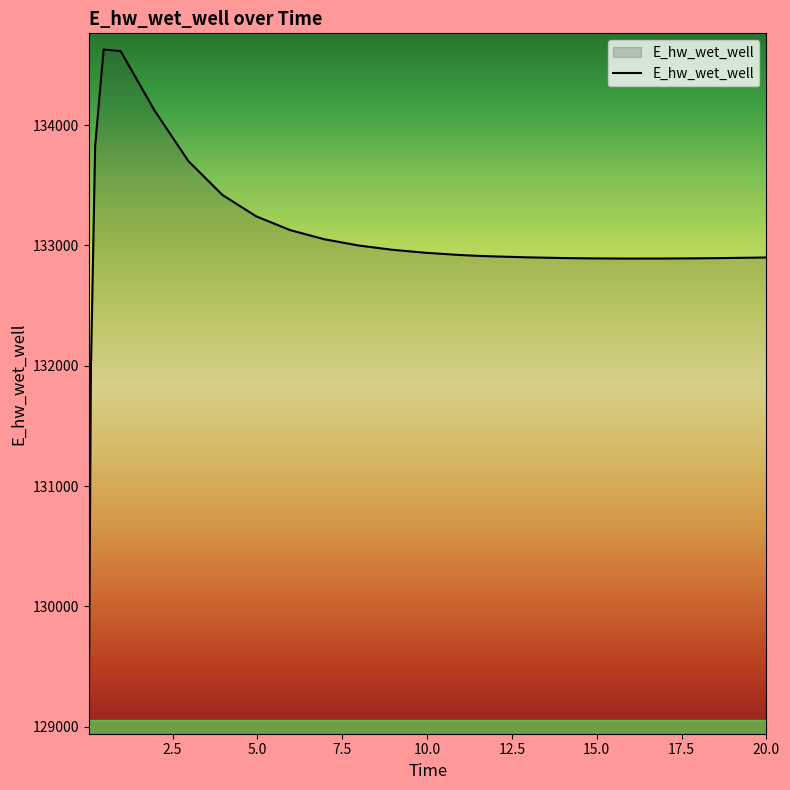

What is the difference between the maximum and minimum values?

5558.5